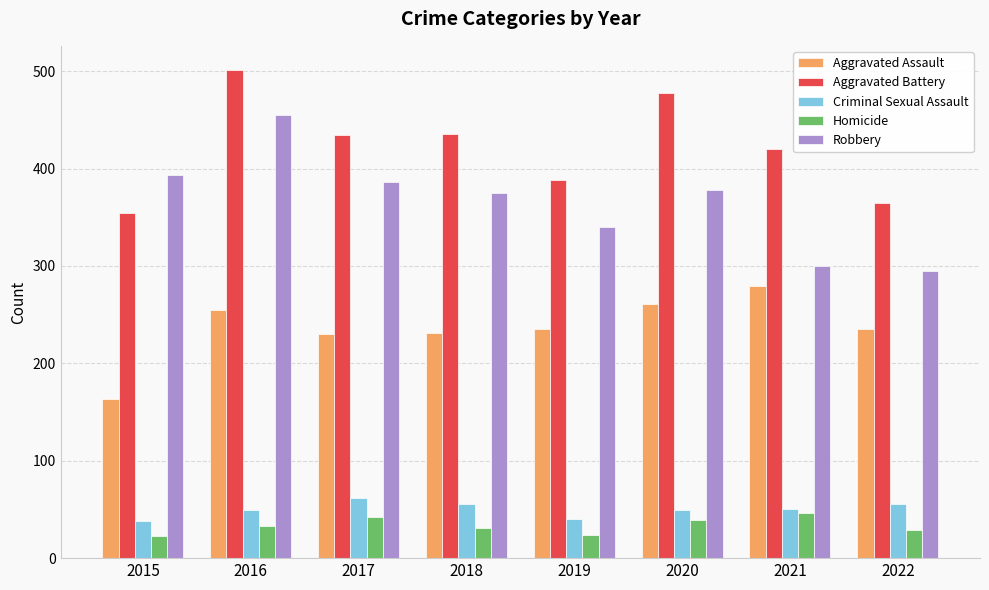

What is the average value of the Aggravated Assault series?

236